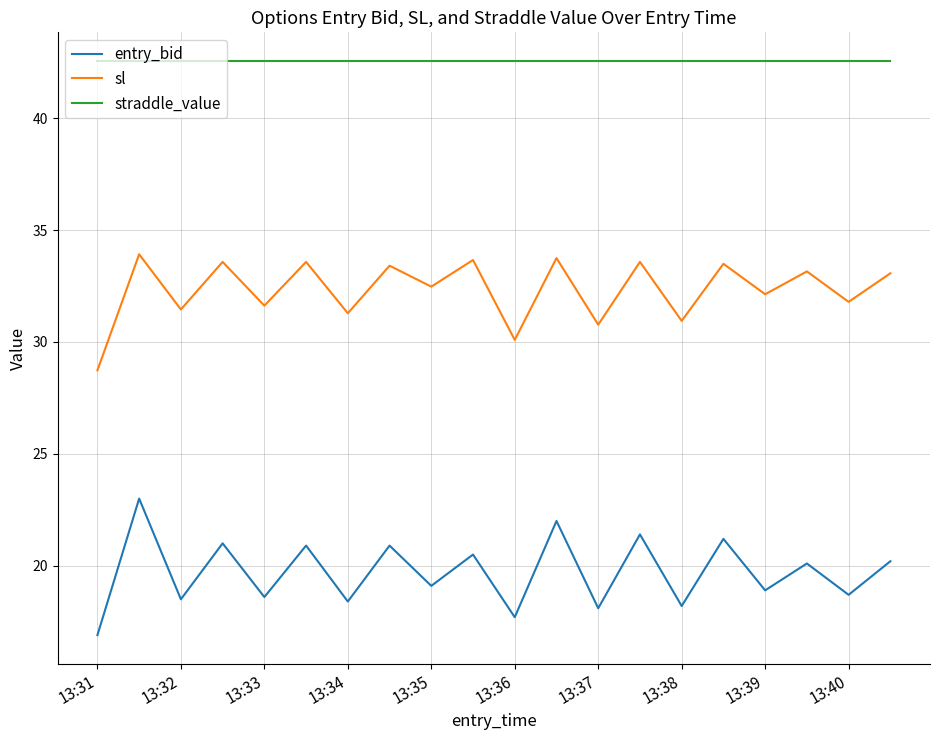

Rank the series by their average value, from highest to lowest.

straddle_value, sl, entry_bid